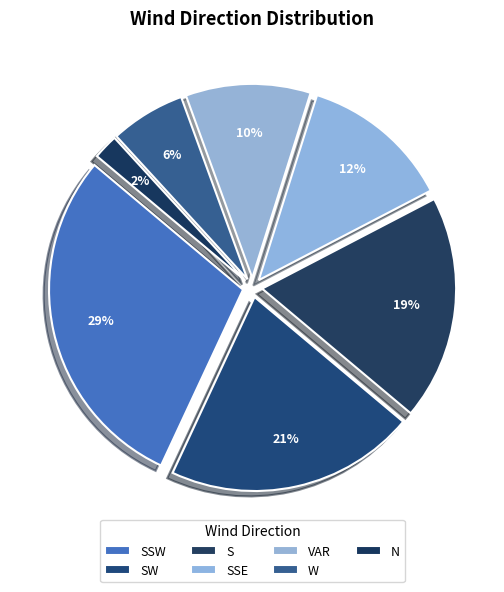

Rank the categories by value from lowest to highest.

N, W, VAR, SSE, S, SW, SSW